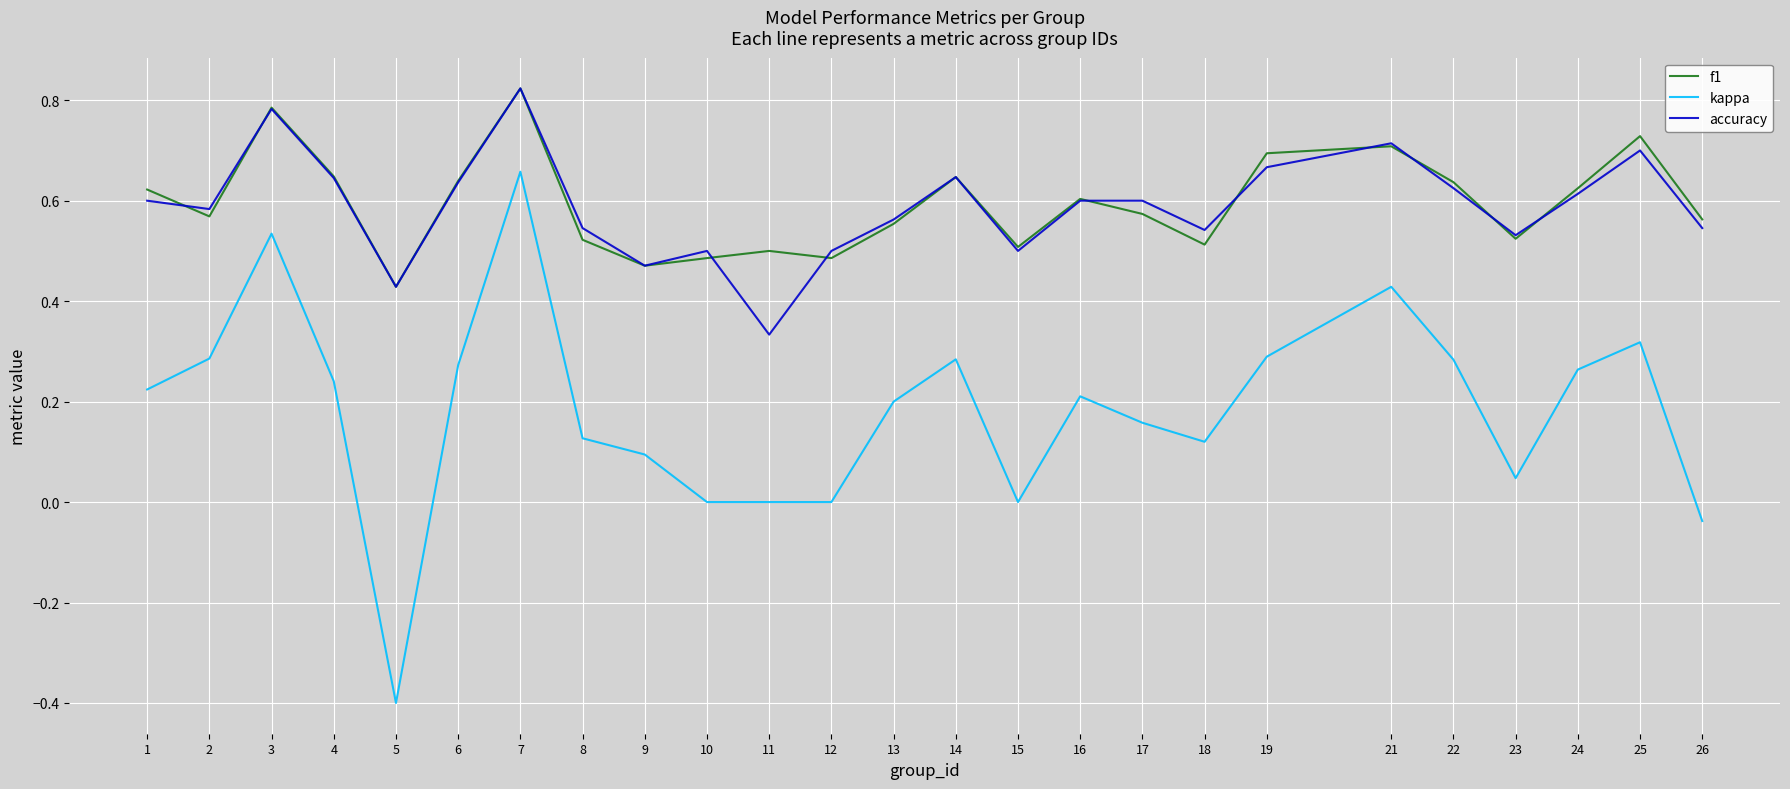

What is the sum of all kappa values?

4.6